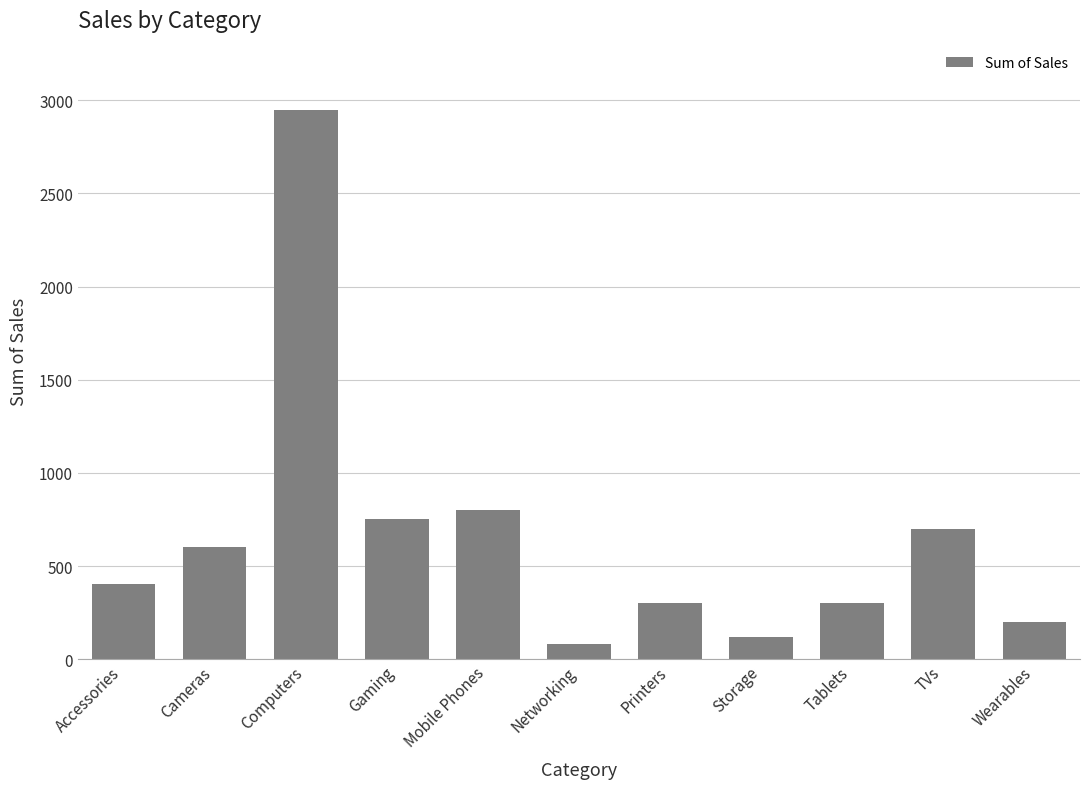

Is it true that the value at Wearables is 200?

True